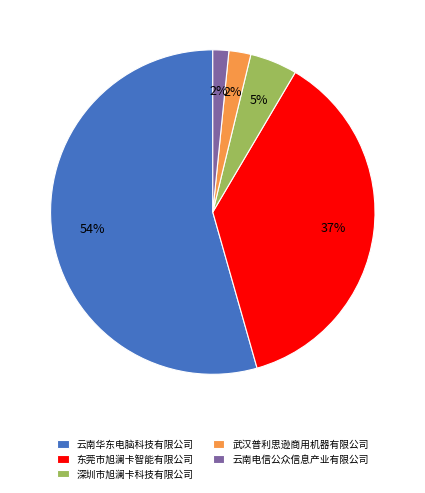

Combined, do 云南华东电脑科技有限公司 and 武汉普利思逊商用机器有限公司 account for over 50%?

Yes